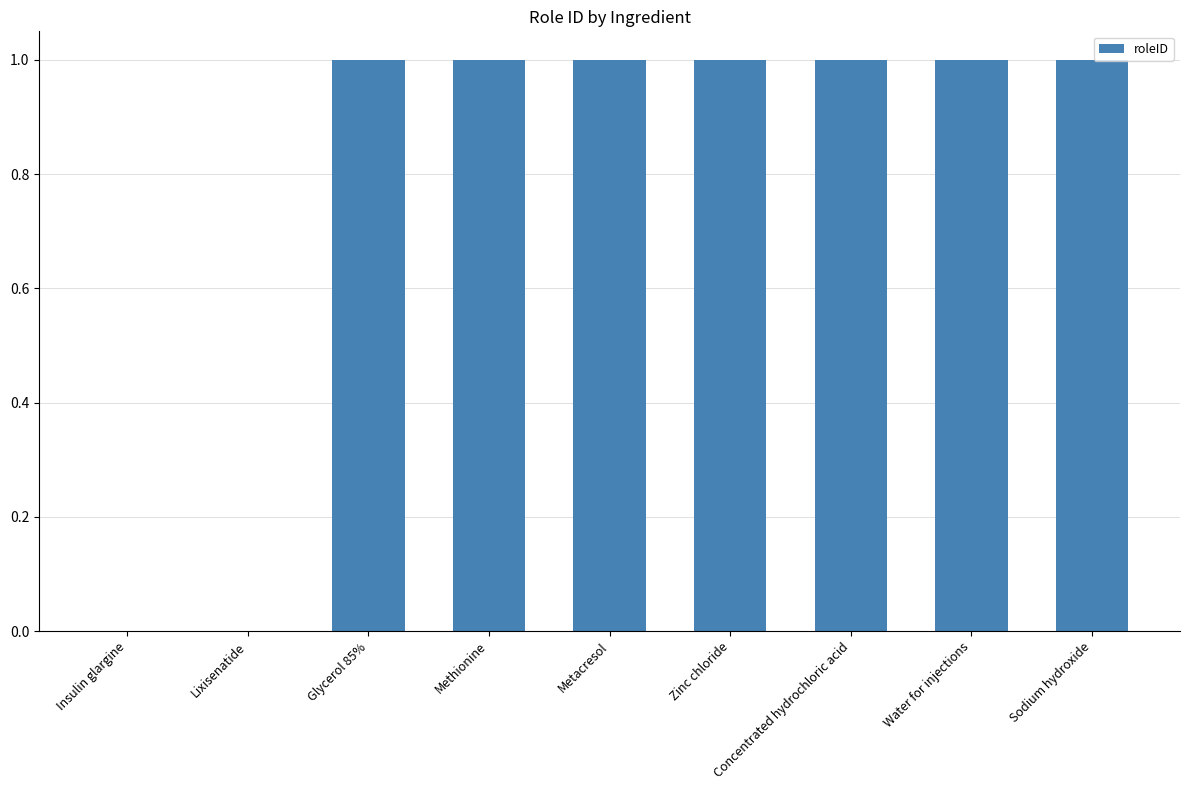

What is the ratio of the value at Concentrated hydrochloric acid to the value at Methionine?

1.0